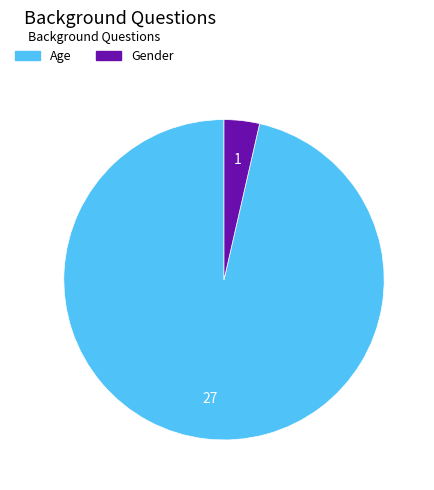

Which slice represents more than half of the pie?

Age